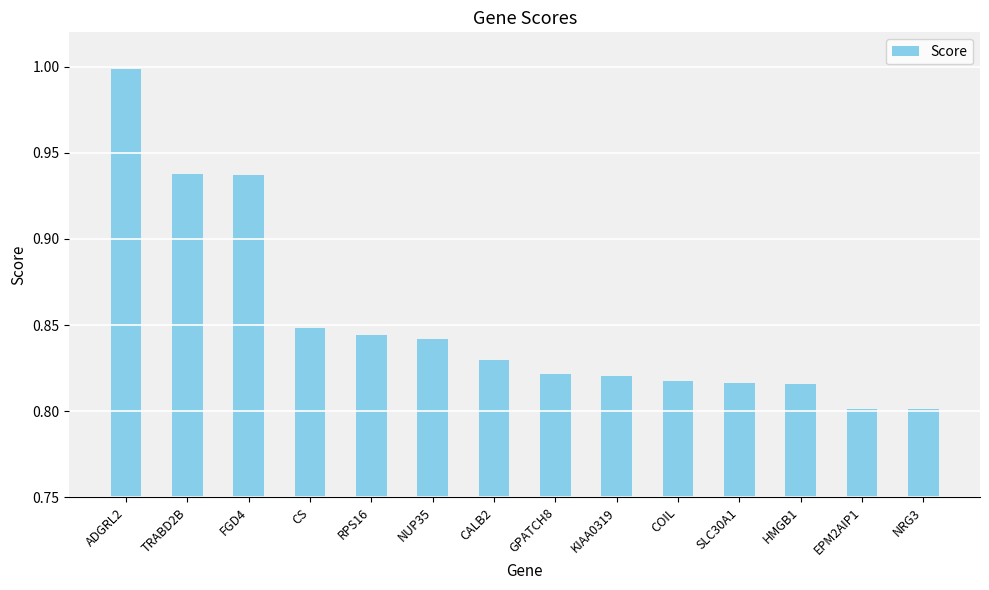

What position from the right is CALB2?

8